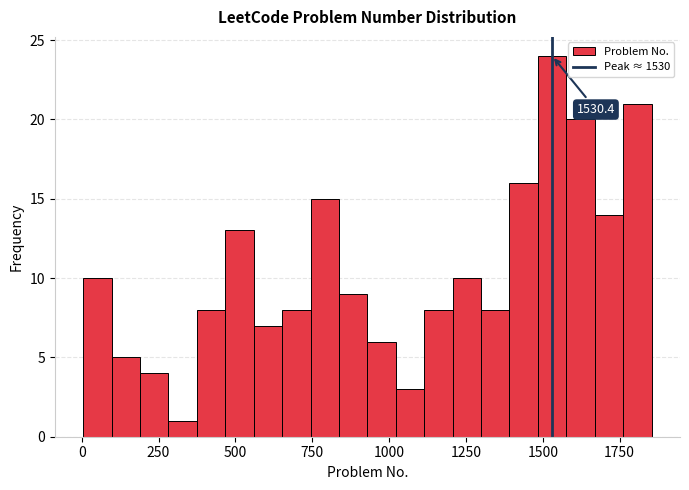

Around what value on the x-axis is the tallest bar? Give the approximate position of its centre, as read against the axis.

1550